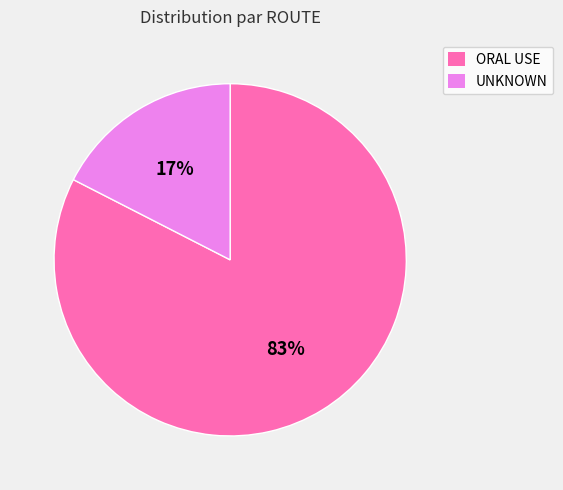

To the nearest percent, what is the average slice percentage?

50%